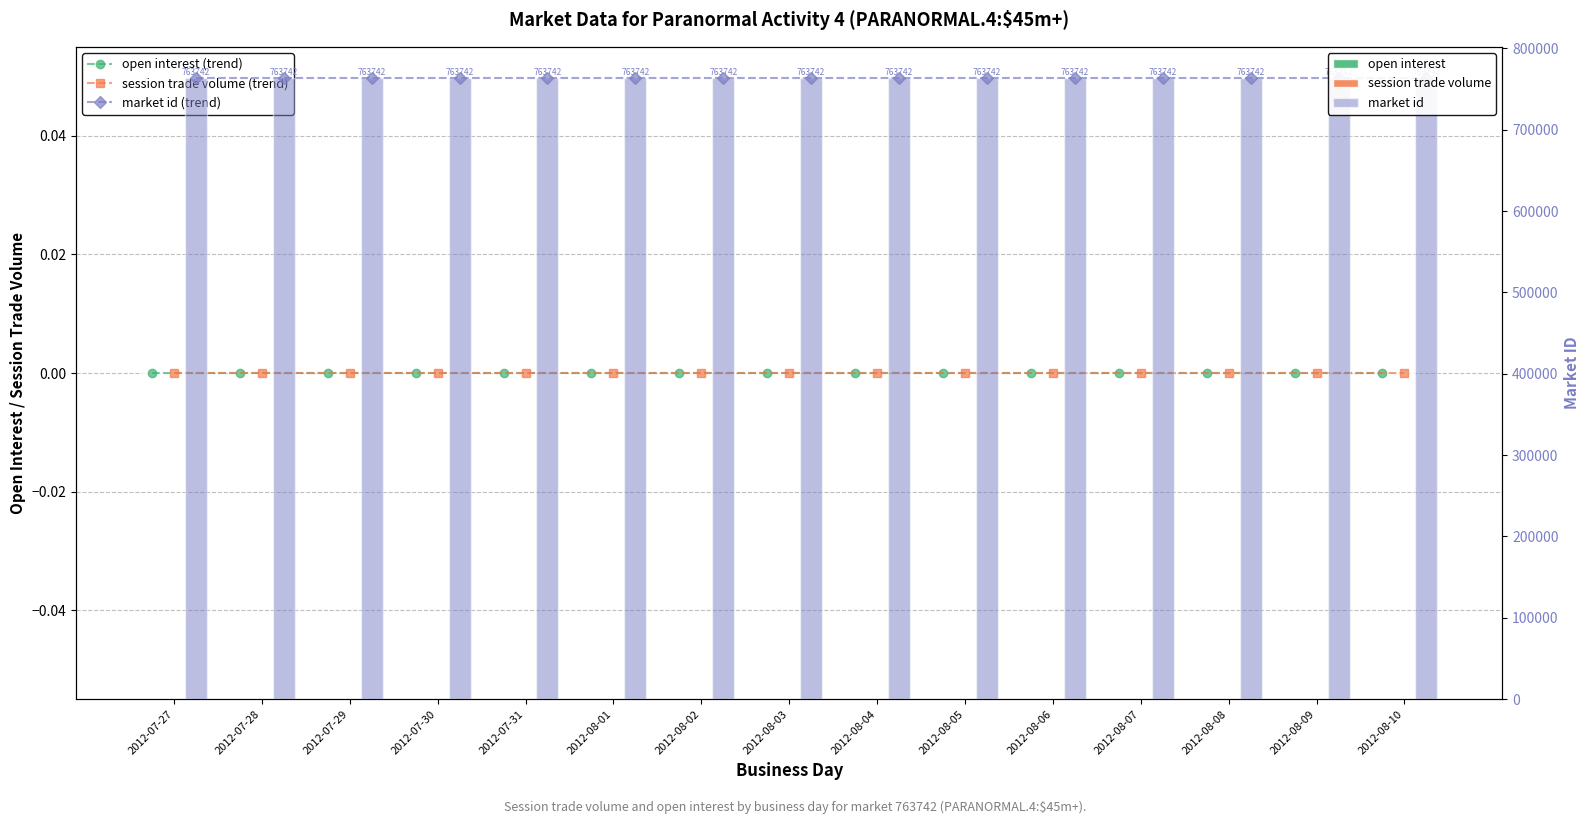

What is the maximum value shown in the chart?

763742